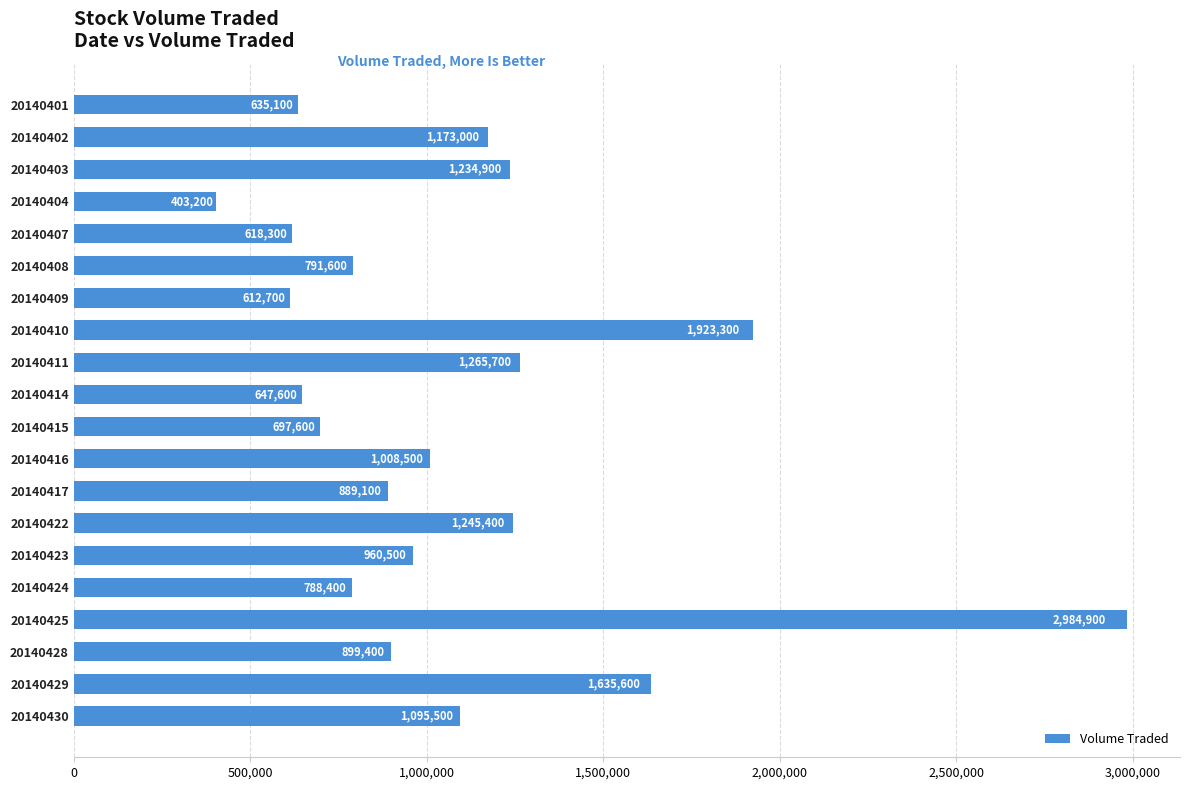

What is the sum of all values?

21510300